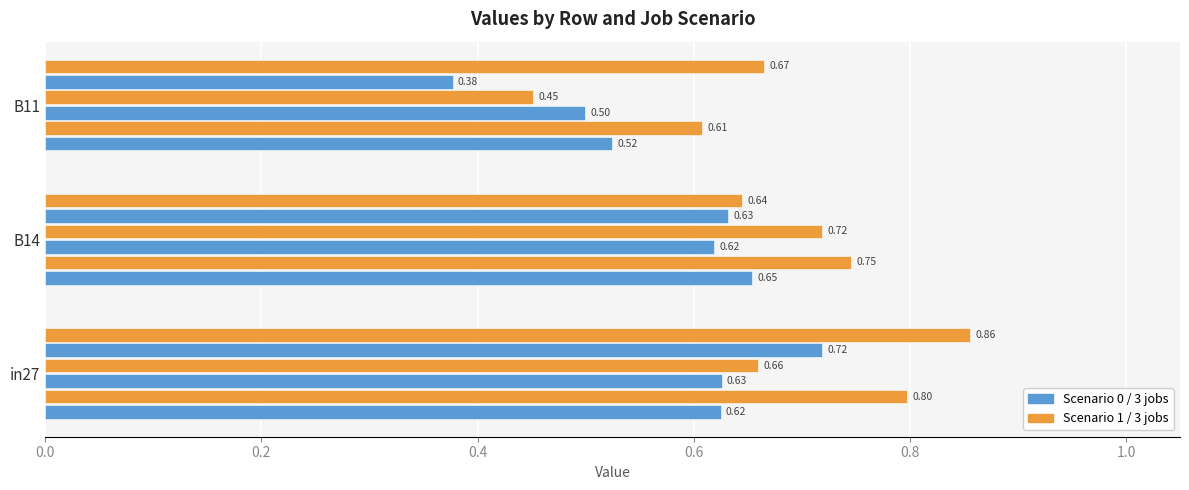

How many data points does each series have?

3